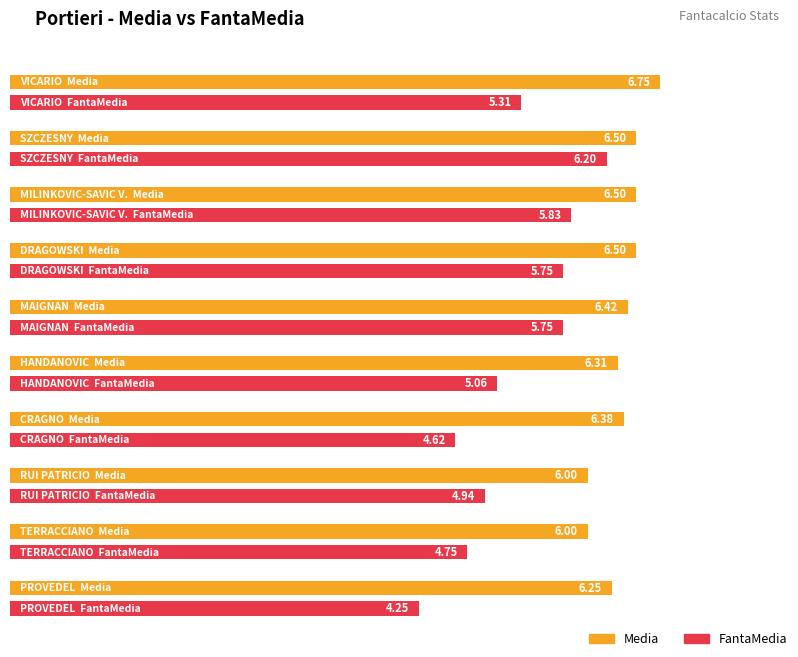

What is the approximate value of FantaMedia at HANDANOVIC?

5.1